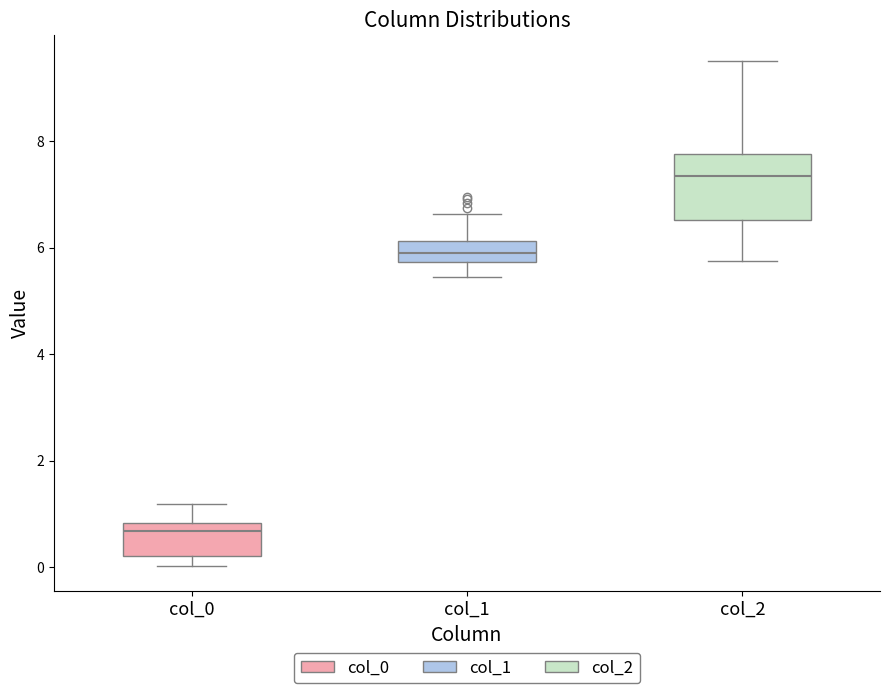

Reading left to right, read every box against the y-axis: the position of its median line, the range the box covers, and the ends of its whiskers. The values are not printed on the chart, so give them approximately, as read against the axis.

col_0: median 0.6, box 0.2 to 0.8, whiskers 0.0 to 1.2
col_1: median 5.8 (inside the box), box 5.8 to 6.2, whiskers 5.4 to 6.6
col_2: median 7.4, box 6.6 to 7.8, whiskers 5.8 to 9.6